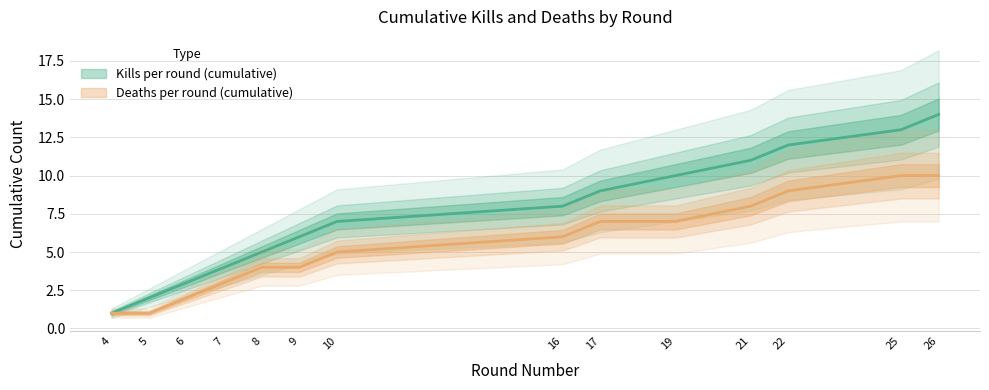

True or false: Kills per round (cumulative) has more than 1 interior local peaks.

False